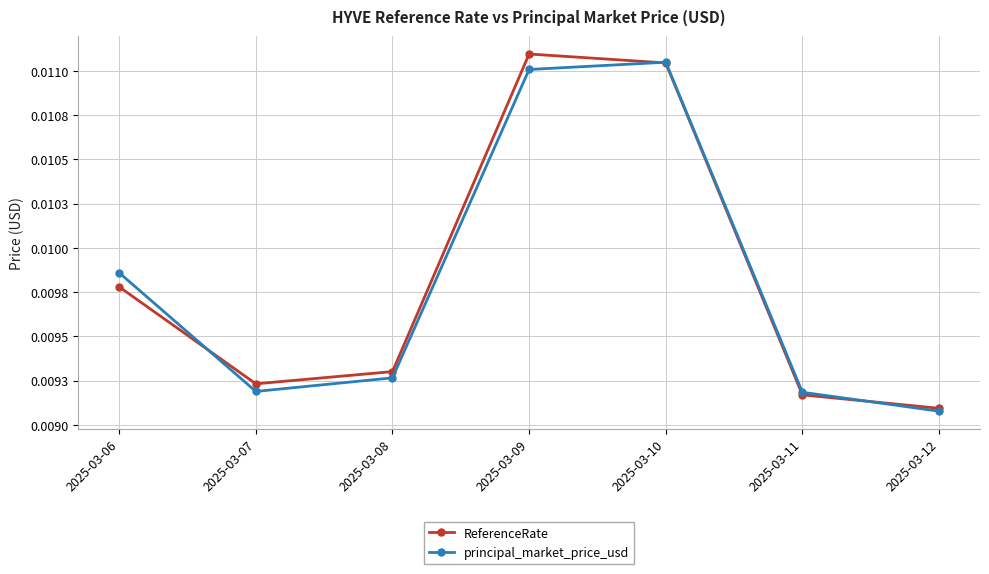

Where do principal_market_price_usd and ReferenceRate first cross each other?

2025-03-06 and 2025-03-07